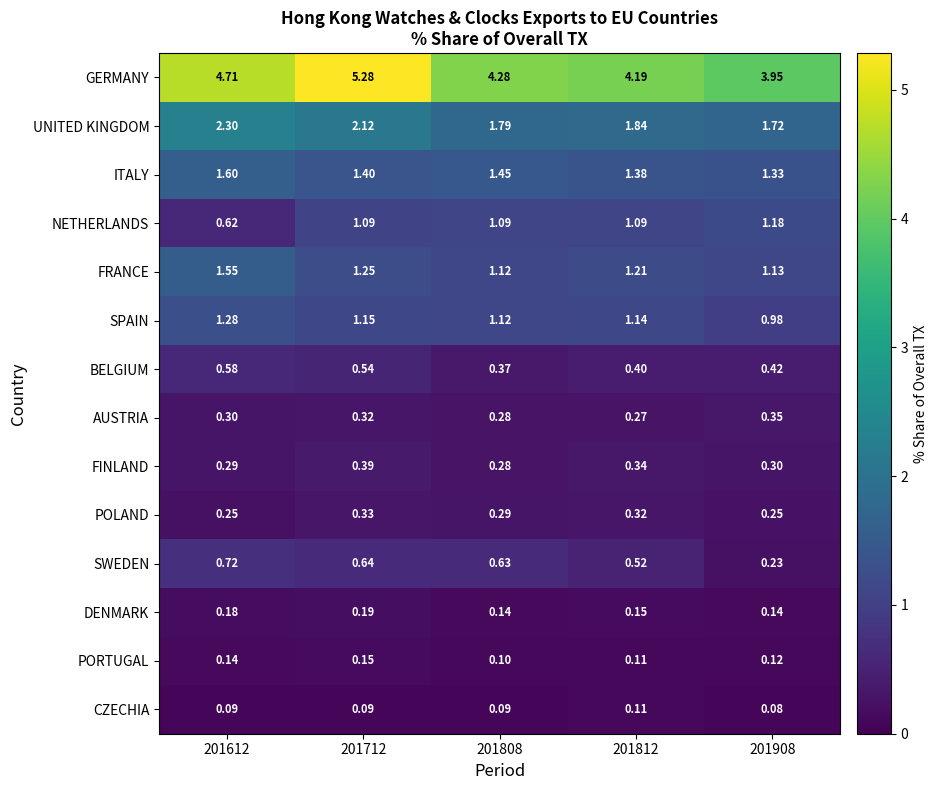

At how many categories does at least one series exceed 0?

5